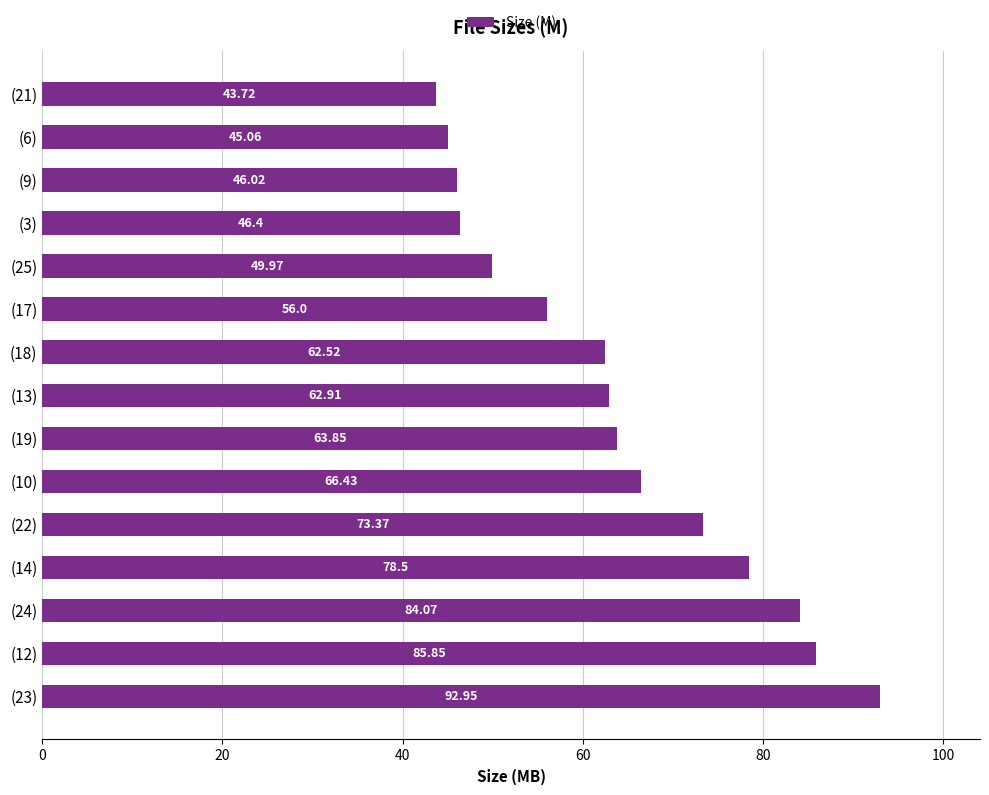

List the labels in order of value, largest first.

(23), (12), (24), (14), (22), (10), (19), (13), (18), (17), (25), (3), (9), (6), (21)